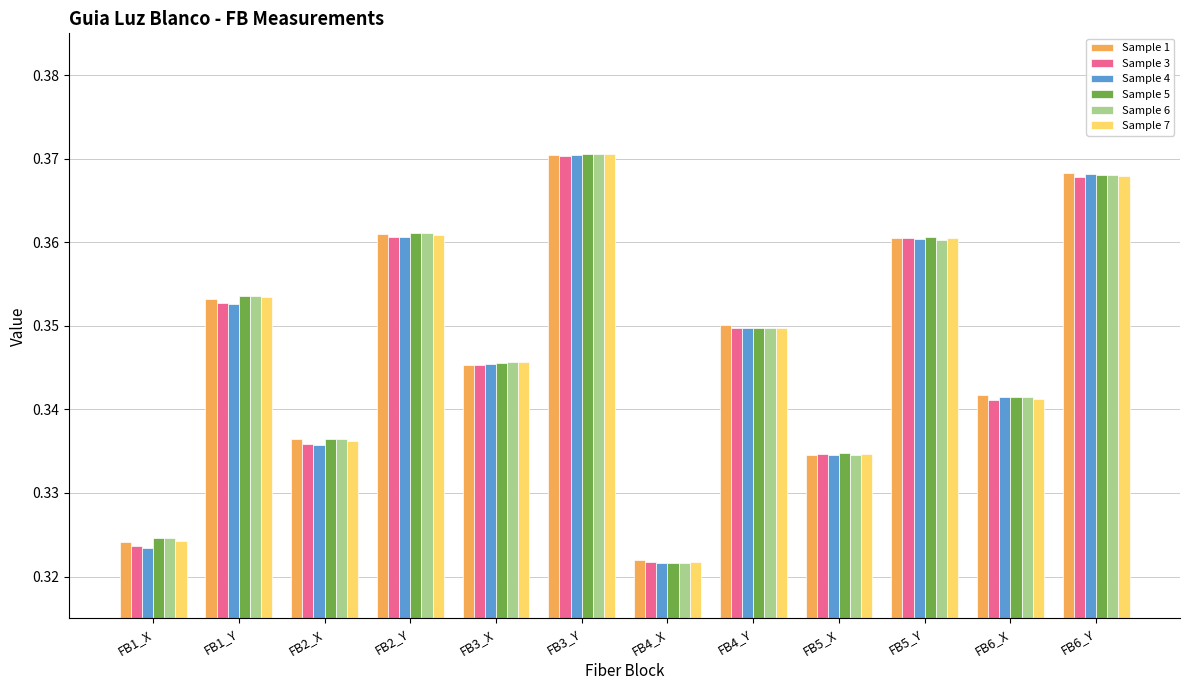

The value of Sample 7 at FB5_Y is 0.5. True or false?

False